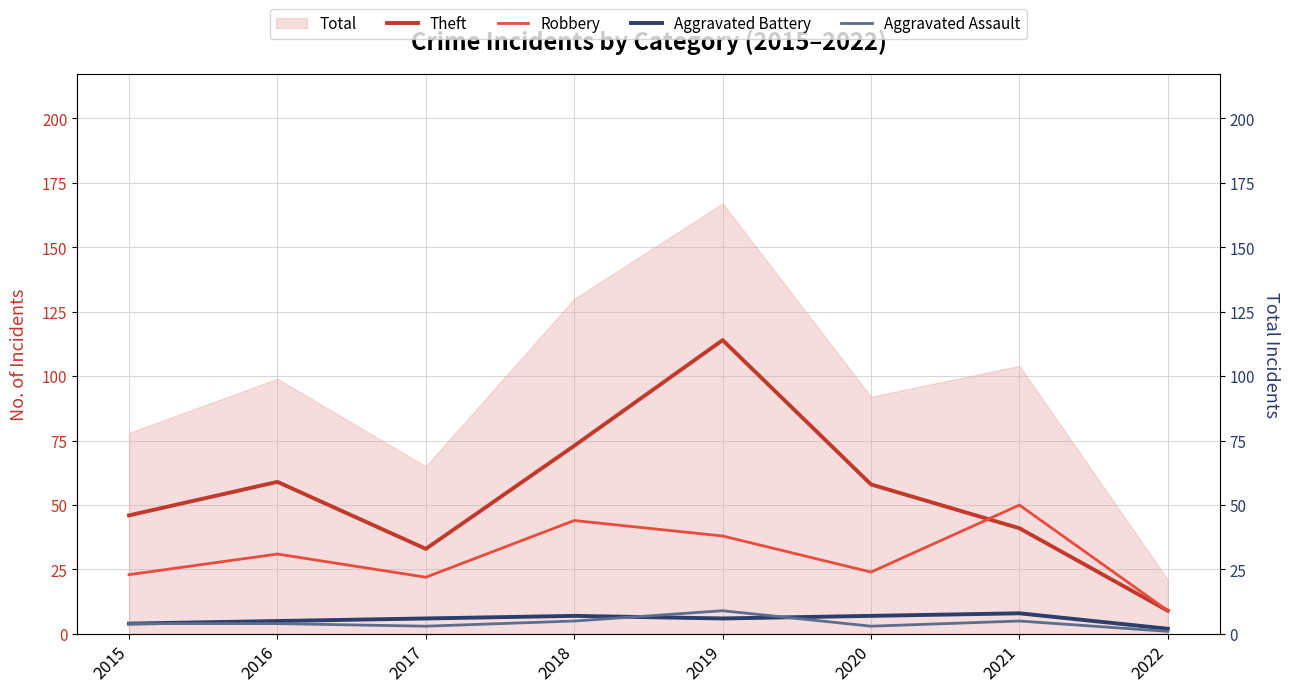

What is the value of the Theft point at the 2nd from the left?

59